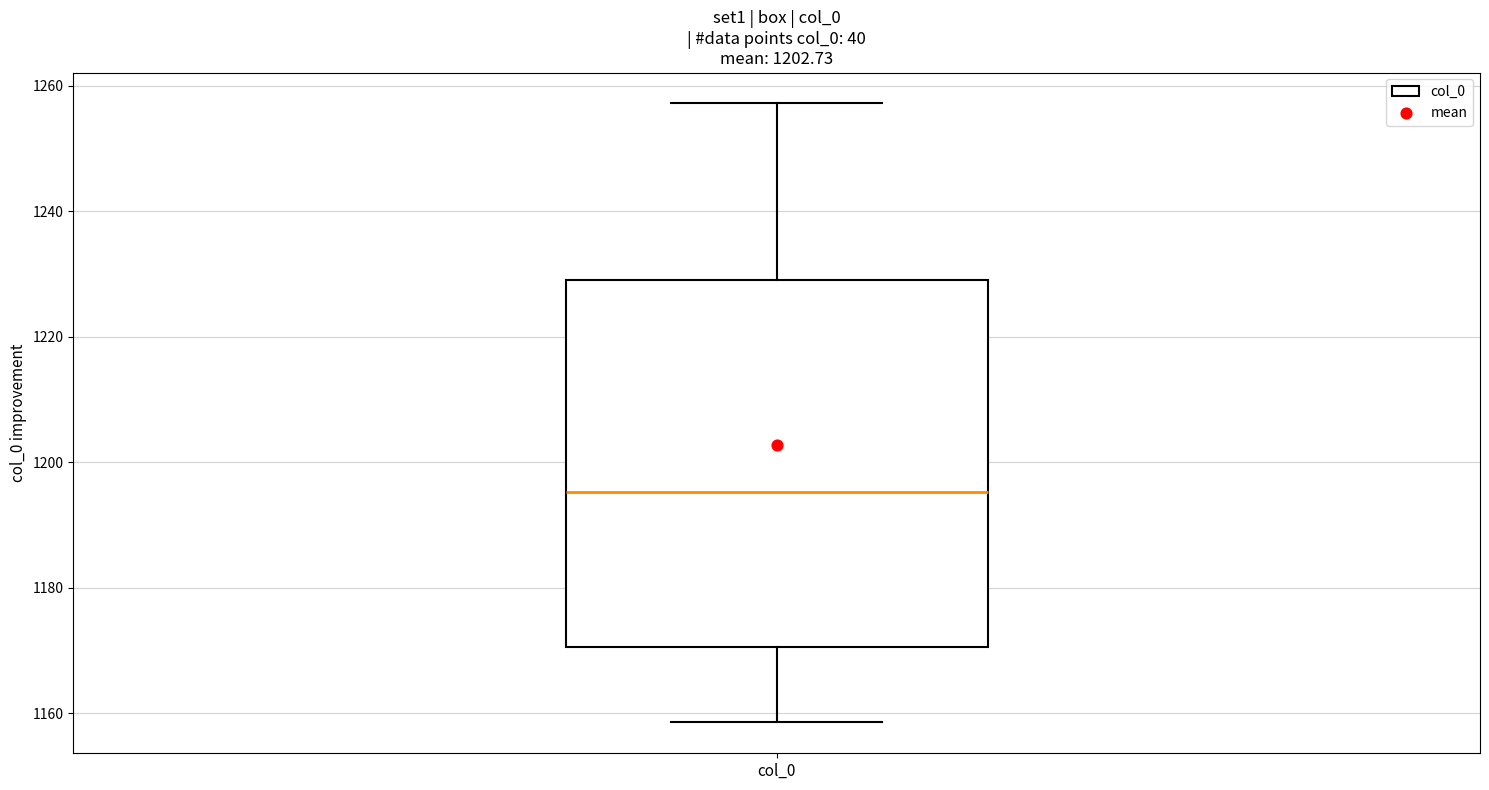

Transcribe this box plot: give where the median line is, the range the box spans, and where the two whiskers end, as read against the y-axis. The values are not printed on the chart, so give them approximately, as read against the axis.

median 1196, box 1170 to 1230, whiskers 1158 to 1258